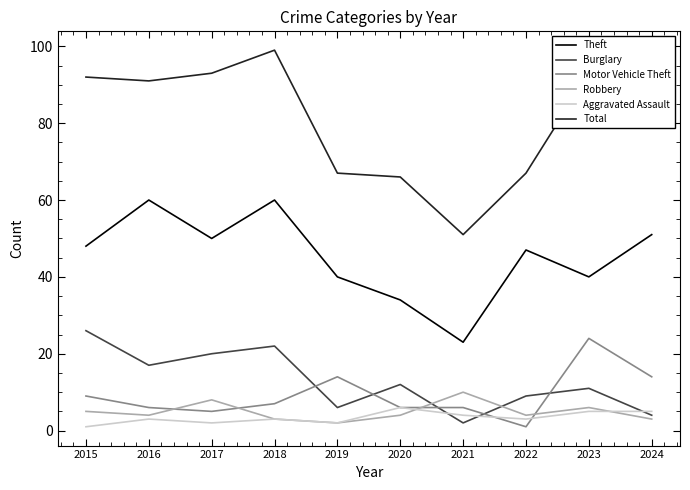

Does the chart have visible grid lines?

No